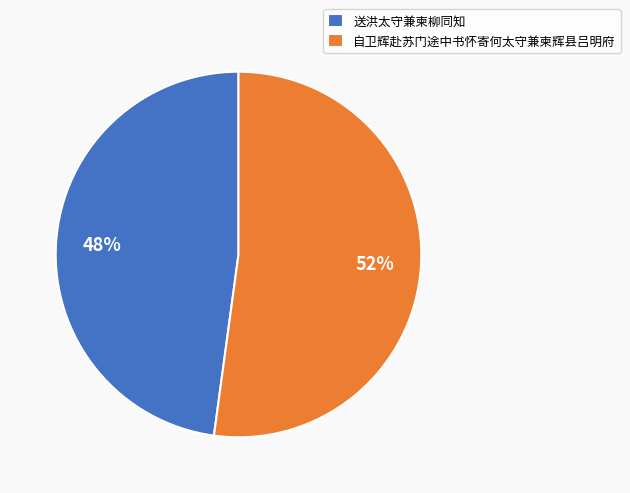

Does 自卫辉赴苏门途中书怀寄何太守兼柬辉县吕明府 account for over 50% of the chart?

Yes